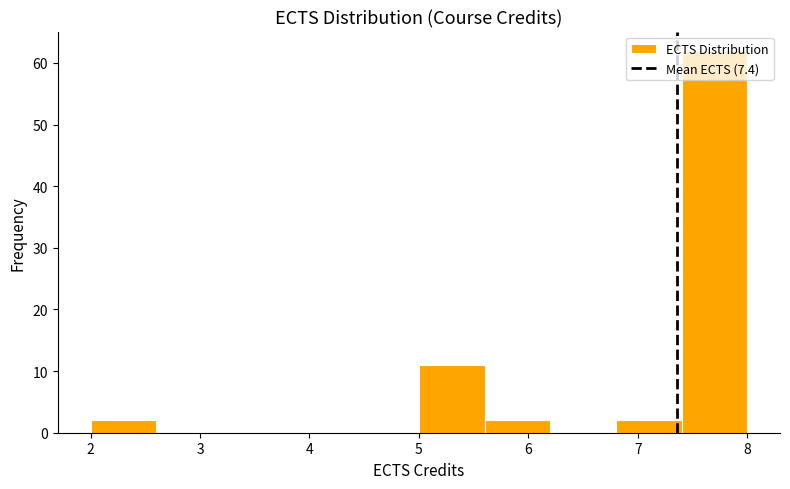

Reading left to right, transcribe this chart: for each bar, give the range it covers on the x-axis and its height. The values are not printed on the chart, so give them approximately, as read against the axis.

2.0 to 2.6: 2
2.6 to 3.2: 0
3.2 to 3.8: 0
3.8 to 4.4: 0
4.4 to 5.0: 0
5.0 to 5.6: 11
5.6 to 6.2: 2
6.2 to 6.8: 0
6.8 to 7.4: 2
7.4 to 8.0: 62